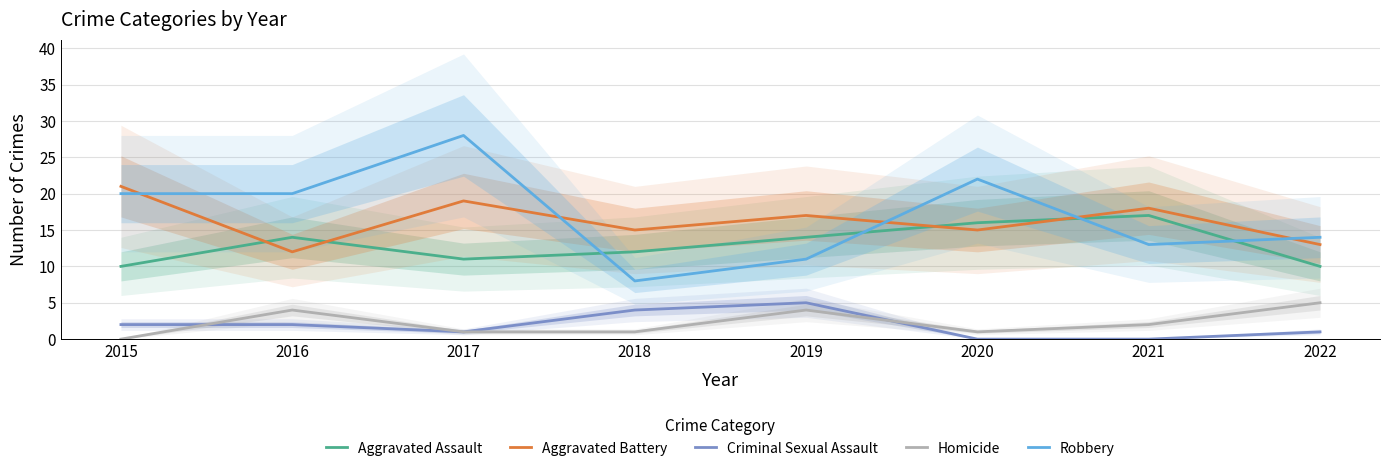

The value of Criminal Sexual Assault at 2017 is 1. True or false?

True